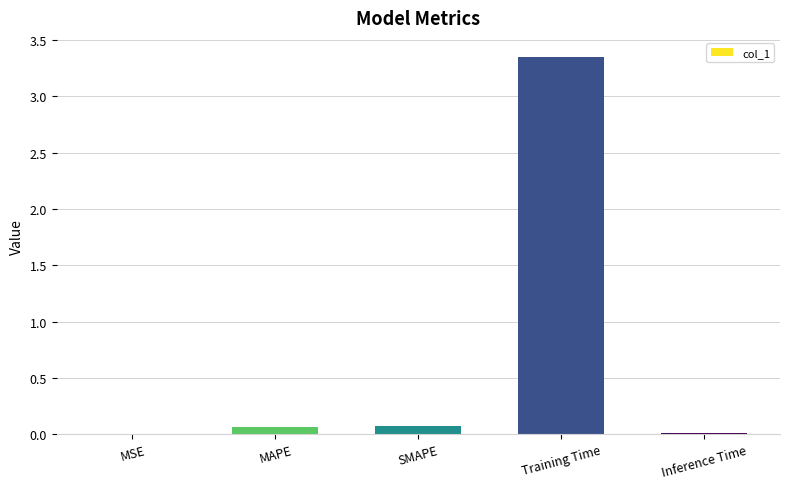

Is it true that the value at MSE is 0.0?

True